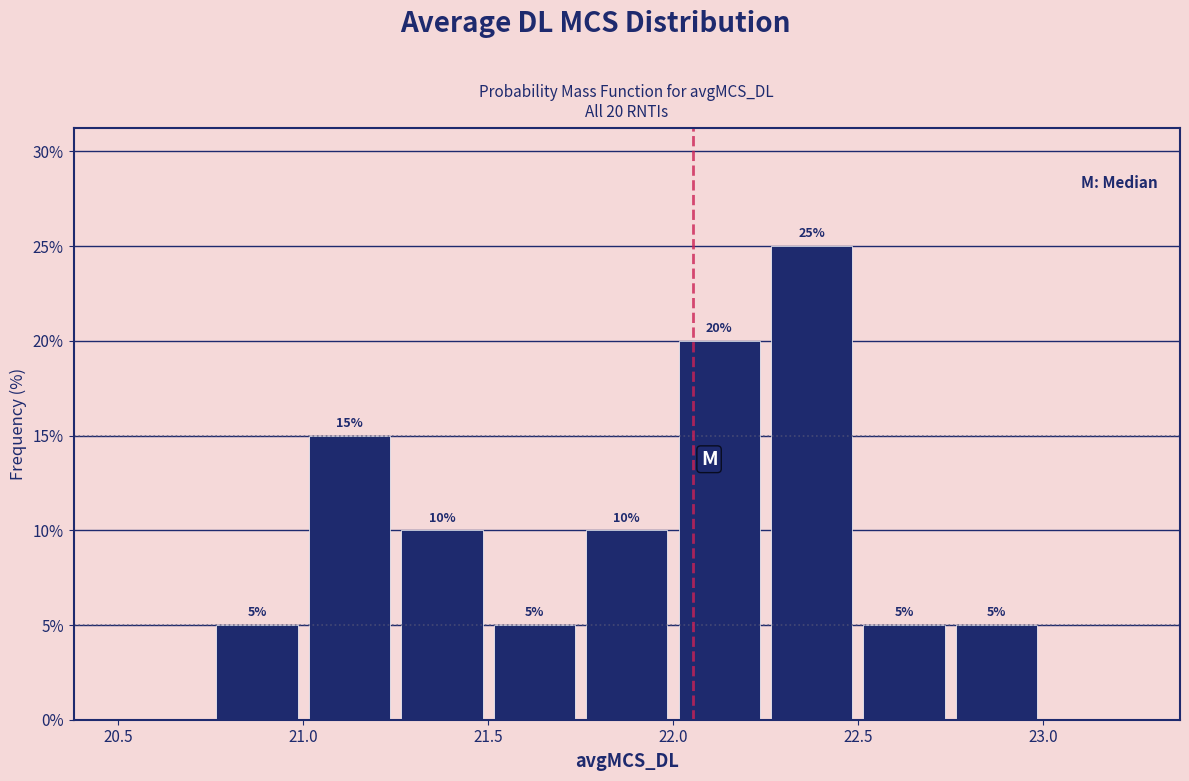

Over which range of the x-axis is the bar tallest?

22.25 to 22.50